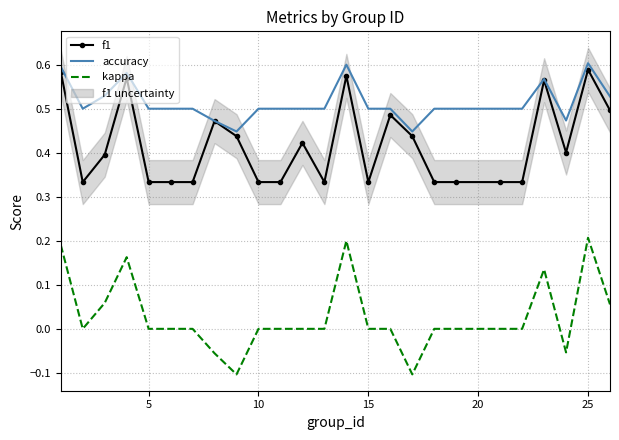

What is the highest value of the kappa series?

0.2